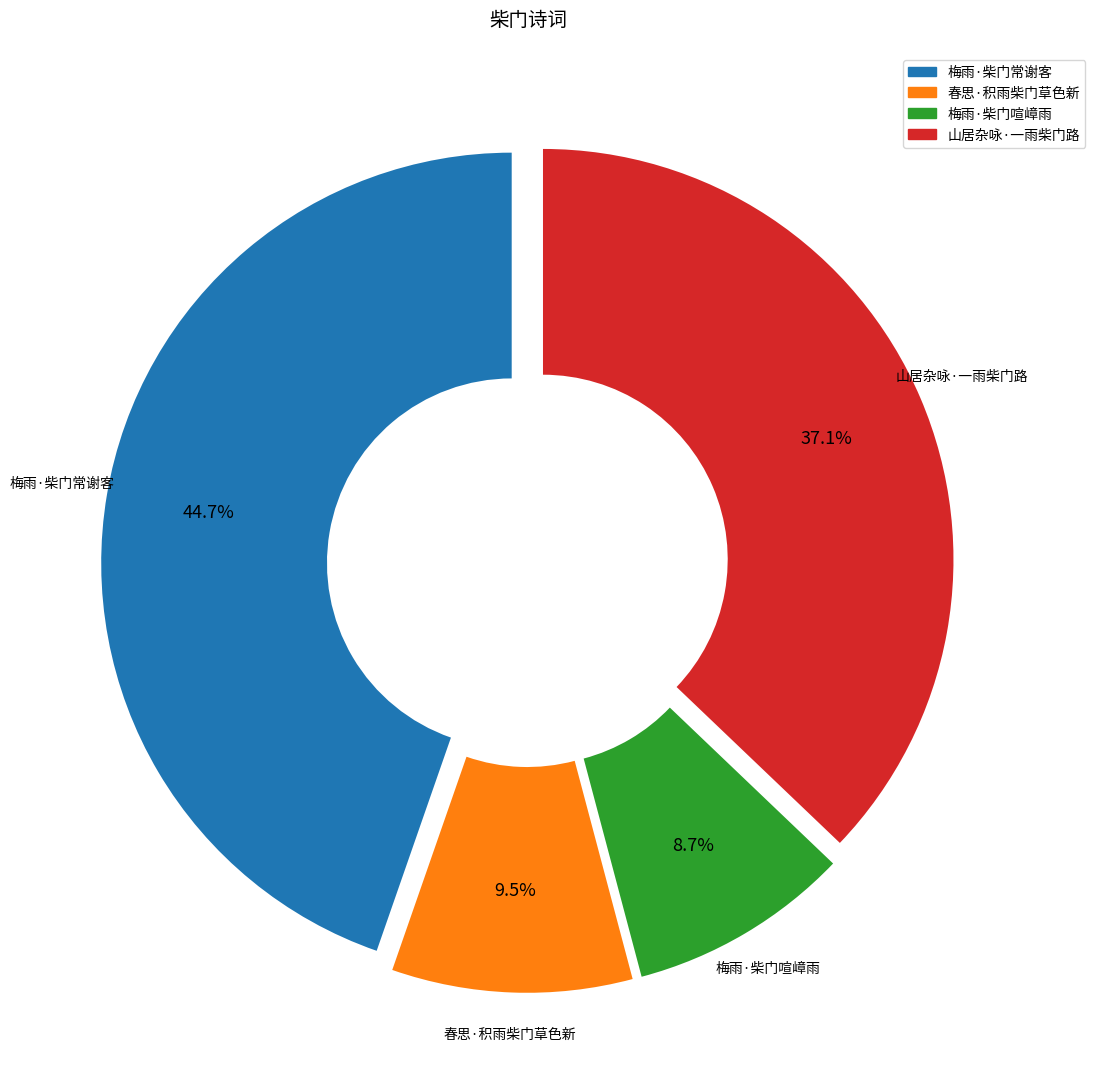

True or false: 梅雨·柴门喧嶂雨 accounts for 9% of the total.

True